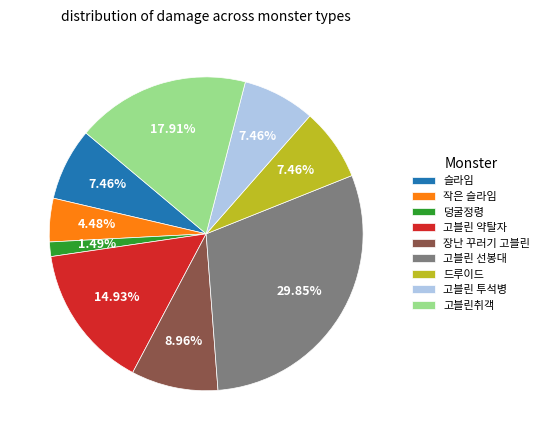

To the nearest percent, what is the average slice percentage?

11%